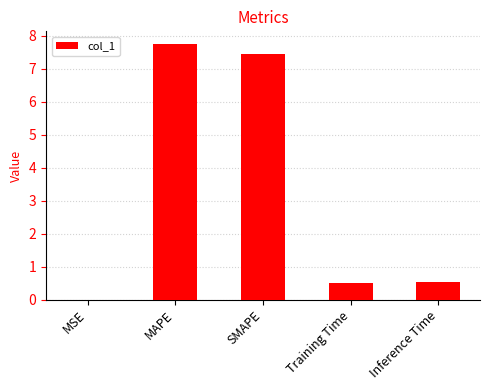

What value does the data have at MAPE?

7.7